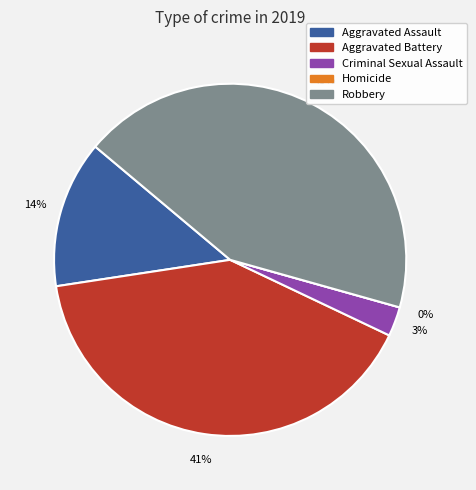

What is the change in value from Homicide to Robbery?

+16